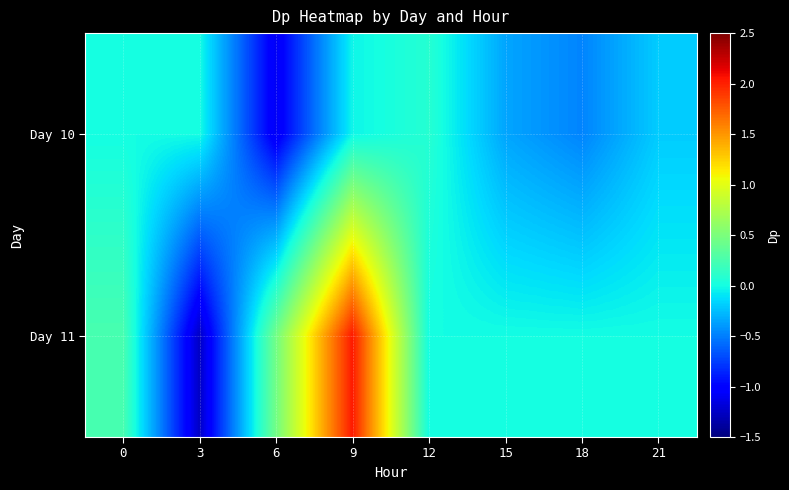

What is the maximum value shown in the chart?

2.0